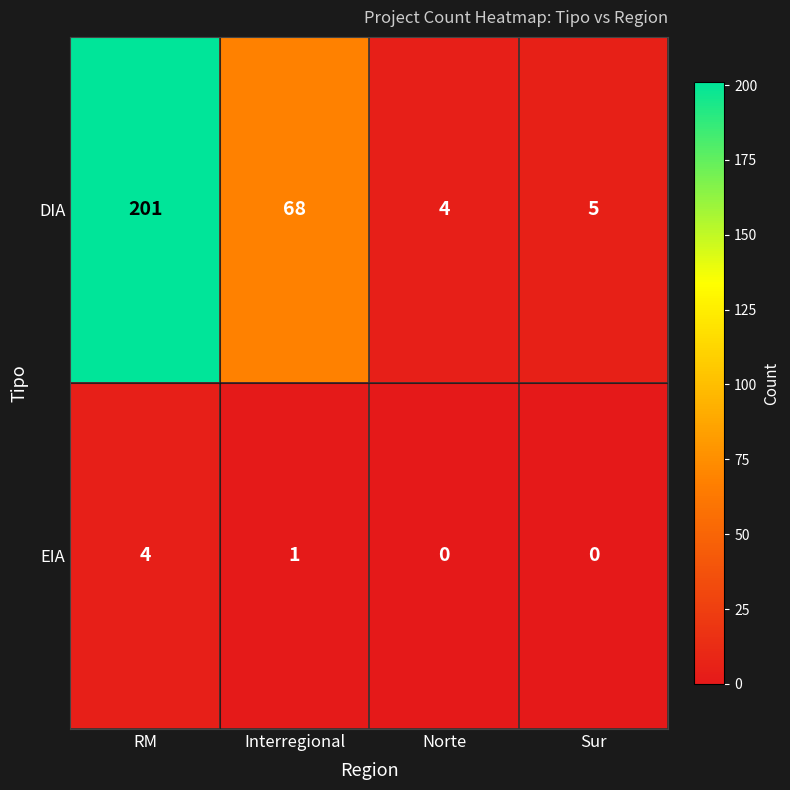

What is the difference between the DIA values at RM and Interregional?

133